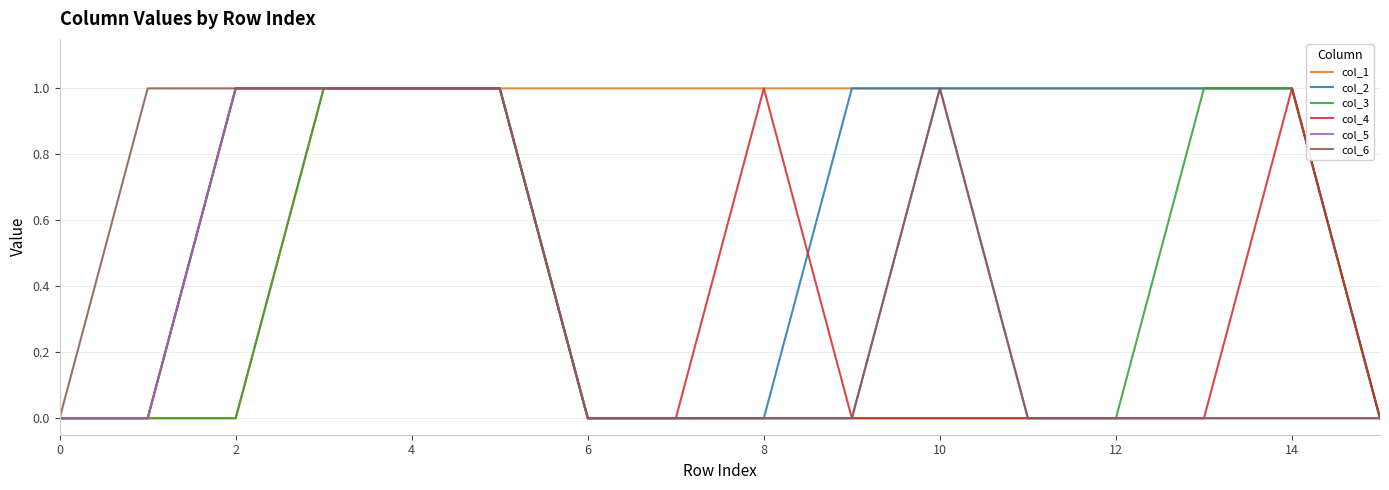

Which series has the largest total across all categories?

col_1